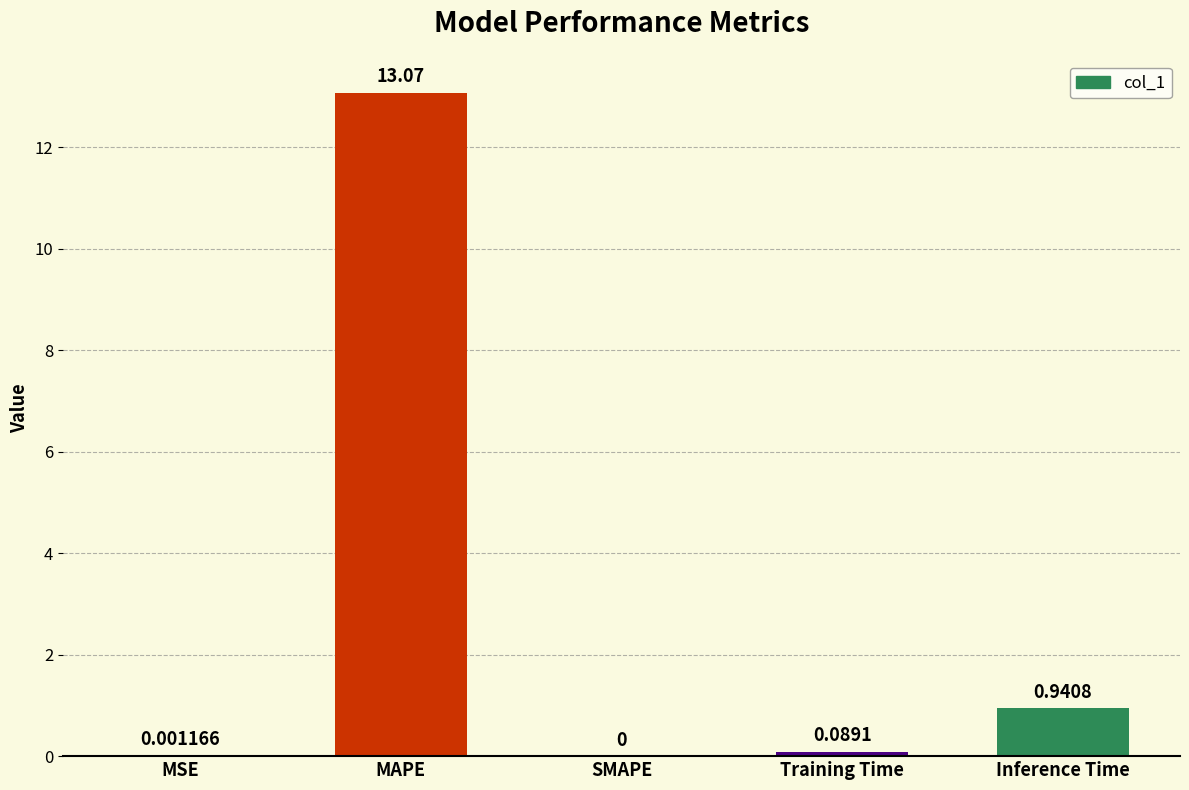

What is the change in value from MAPE to Training Time?

-13.0